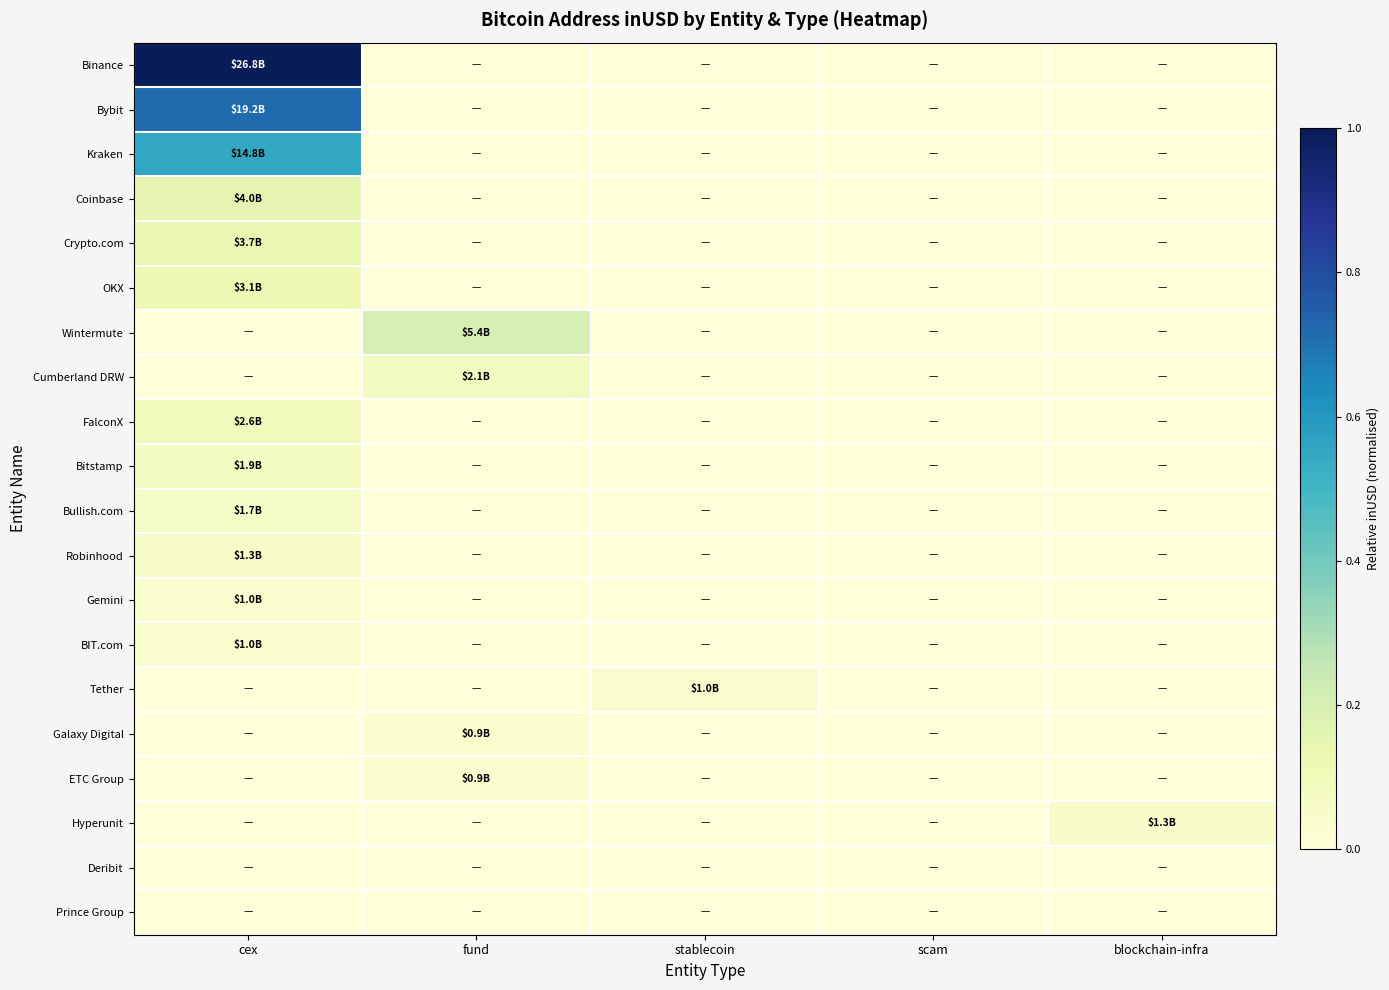

Reading left to right, what are all the values shown in this chart?

Binance: cex=1.0	fund=0.0	stablecoin=0.0	scam=0.0	blockchain-infra=0.0
Bybit: cex=0.7	fund=0.0	stablecoin=0.0	scam=0.0	blockchain-infra=0.0
Kraken: cex=0.5	fund=0.0	stablecoin=0.0	scam=0.0	blockchain-infra=0.0
Coinbase: cex=0.1	fund=0.0	stablecoin=0.0	scam=0.0	blockchain-infra=0.0
Crypto.com: cex=0.1	fund=0.0	stablecoin=0.0	scam=0.0	blockchain-infra=0.0
OKX: cex=0.1	fund=0.0	stablecoin=0.0	scam=0.0	blockchain-infra=0.0
Wintermute: cex=0.0	fund=0.2	stablecoin=0.0	scam=0.0	blockchain-infra=0.0
Cumberland DRW: cex=0.0	fund=0.1	stablecoin=0.0	scam=0.0	blockchain-infra=0.0
FalconX: cex=0.1	fund=0.0	stablecoin=0.0	scam=0.0	blockchain-infra=0.0
Bitstamp: cex=0.1	fund=0.0	stablecoin=0.0	scam=0.0	blockchain-infra=0.0
Bullish.com: cex=0.1	fund=0.0	stablecoin=0.0	scam=0.0	blockchain-infra=0.0
Robinhood: cex=0.0	fund=0.0	stablecoin=0.0	scam=0.0	blockchain-infra=0.0
Gemini: cex=0.0	fund=0.0	stablecoin=0.0	scam=0.0	blockchain-infra=0.0
BIT.com: cex=0.0	fund=0.0	stablecoin=0.0	scam=0.0	blockchain-infra=0.0
Tether: cex=0.0	fund=0.0	stablecoin=0.0	scam=0.0	blockchain-infra=0.0
Galaxy Digital: cex=0.0	fund=0.0	stablecoin=0.0	scam=0.0	blockchain-infra=0.0
ETC Group: cex=0.0	fund=0.0	stablecoin=0.0	scam=0.0	blockchain-infra=0.0
Hyperunit: cex=0.0	fund=0.0	stablecoin=0.0	scam=0.0	blockchain-infra=0.0
Deribit: cex=0.0	fund=0.0	stablecoin=0.0	scam=0.0	blockchain-infra=0.0
Prince Group: cex=0.0	fund=0.0	stablecoin=0.0	scam=0.0	blockchain-infra=0.0